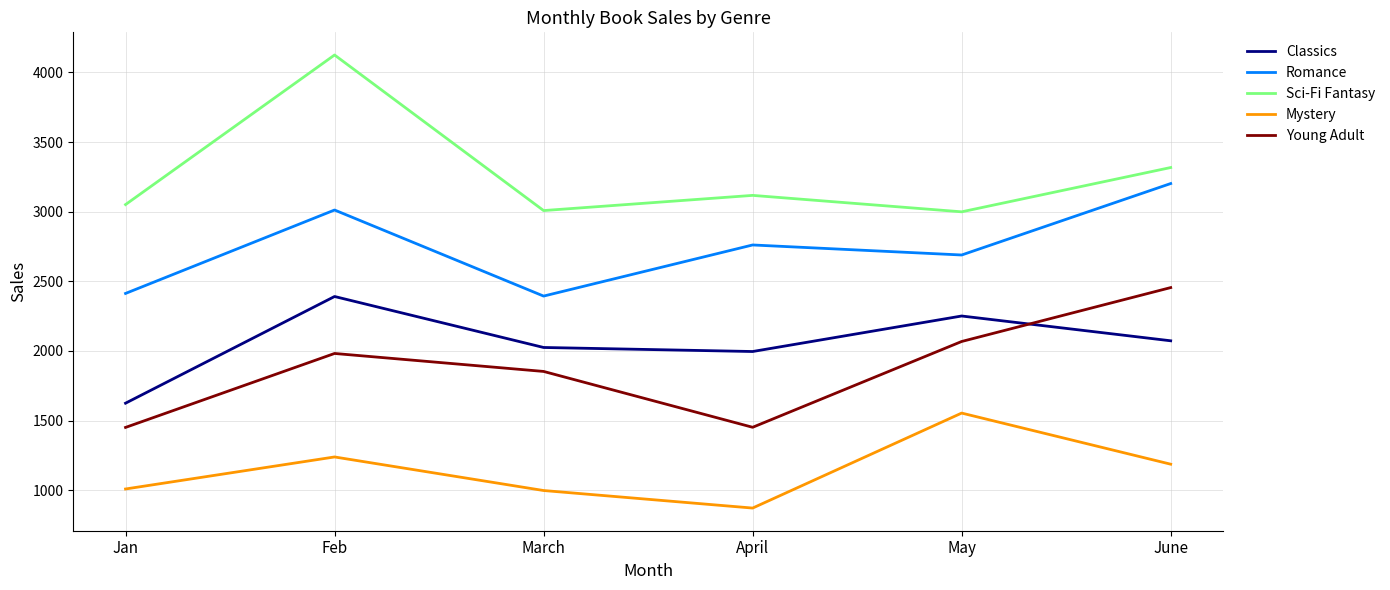

How many lines are shown in the chart?

5